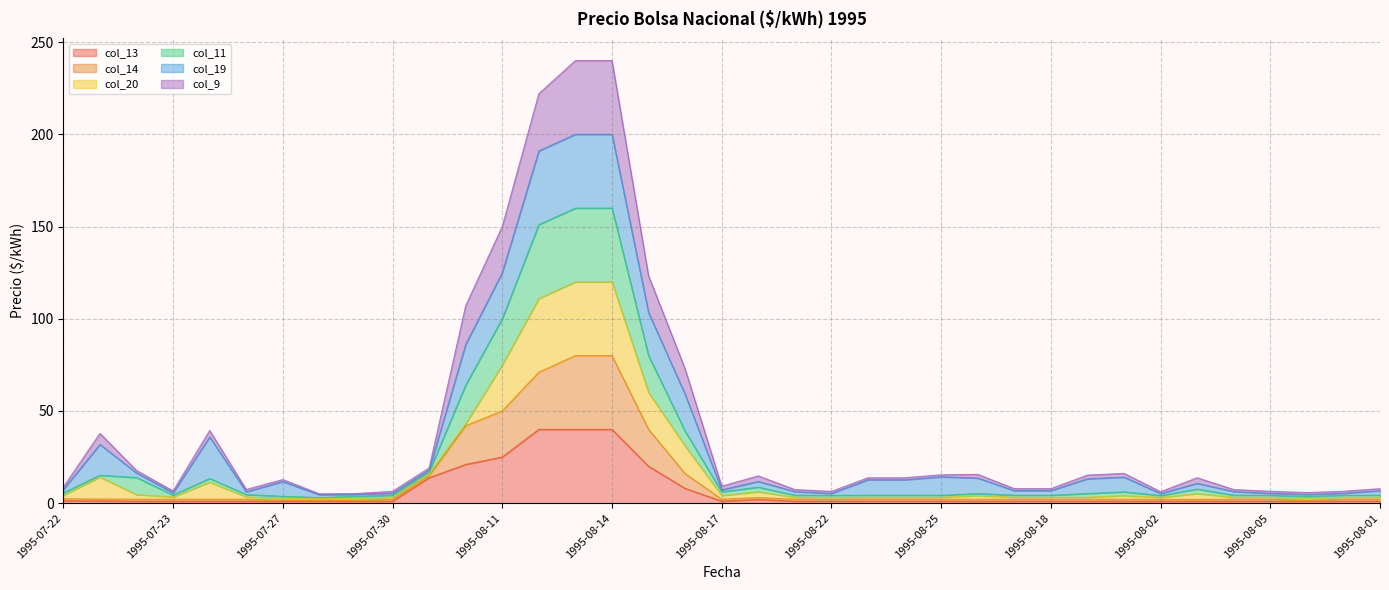

What value does the col_11 series have at 1995-08-20?

8.7